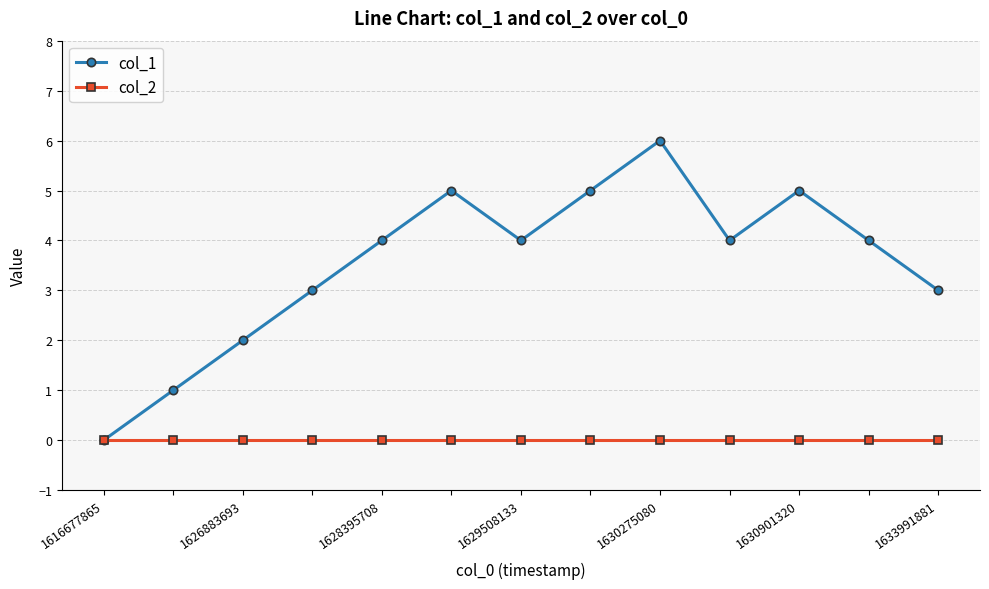

Which series has the largest total across all categories?

col_1